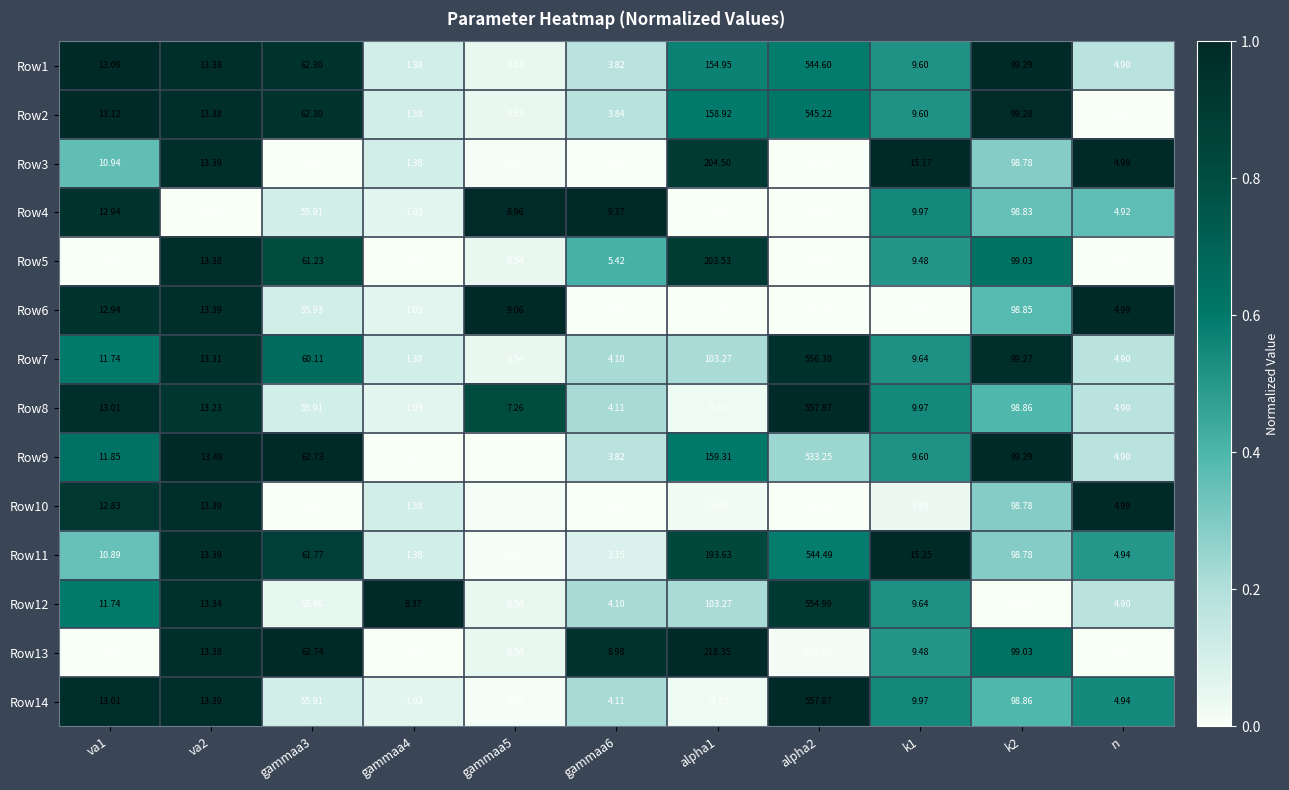

Reading right to left, extract all data points from this chart.

Row1: n=4.9	k2=99.3	k1=9.6	alpha2=544.6	alpha1=154.9	gammaa6=3.8	gammaa5=0.5	gammaa4=1.4	gammaa3=62.3	va2=13.4	va1=13.1
Row2: n=4.9	k2=99.3	k1=9.6	alpha2=545.2	alpha1=158.9	gammaa6=3.8	gammaa5=0.5	gammaa4=1.4	gammaa3=62.3	va2=13.4	va1=13.1
Row3: n=5.0	k2=98.8	k1=15.2	alpha2=525.4	alpha1=204.5	gammaa6=2.6	gammaa5=0.2	gammaa4=1.4	gammaa3=55.1	va2=13.4	va1=10.9
Row4: n=4.9	k2=98.8	k1=10.0	alpha2=525.4	alpha1=71.6	gammaa6=9.4	gammaa5=9.0	gammaa4=1.0	gammaa3=55.9	va2=9.8	va1=12.9
Row5: n=4.9	k2=99.0	k1=9.5	alpha2=525.4	alpha1=203.5	gammaa6=5.4	gammaa5=0.5	gammaa4=0.6	gammaa3=61.2	va2=13.4	va1=9.7
Row6: n=5.0	k2=98.8	k1=3.6	alpha2=525.4	alpha1=71.6	gammaa6=2.6	gammaa5=9.1	gammaa4=1.0	gammaa3=55.9	va2=13.4	va1=12.9
Row7: n=4.9	k2=99.3	k1=9.6	alpha2=556.3	alpha1=103.3	gammaa6=4.1	gammaa5=0.5	gammaa4=1.4	gammaa3=60.1	va2=13.3	va1=11.7
Row8: n=4.9	k2=98.9	k1=10.0	alpha2=557.9	alpha1=75.0	gammaa6=4.1	gammaa5=7.3	gammaa4=1.0	gammaa3=55.9	va2=13.2	va1=13.0
Row9: n=4.9	k2=99.3	k1=9.6	alpha2=533.2	alpha1=159.3	gammaa6=3.8	gammaa5=0.1	gammaa4=0.6	gammaa3=62.7	va2=13.5	va1=11.8
Row10: n=5.0	k2=98.8	k1=4.0	alpha2=525.4	alpha1=75.0	gammaa6=2.6	gammaa5=0.2	gammaa4=1.4	gammaa3=55.1	va2=13.4	va1=12.8
Row11: n=4.9	k2=98.8	k1=15.2	alpha2=544.5	alpha1=193.6	gammaa6=3.1	gammaa5=0.2	gammaa4=1.4	gammaa3=61.8	va2=13.4	va1=10.9
Row12: n=4.9	k2=98.6	k1=9.6	alpha2=555.0	alpha1=103.3	gammaa6=4.1	gammaa5=0.5	gammaa4=8.4	gammaa3=55.5	va2=13.3	va1=11.7
Row13: n=4.9	k2=99.0	k1=9.5	alpha2=525.6	alpha1=218.3	gammaa6=9.0	gammaa5=0.5	gammaa4=0.6	gammaa3=62.7	va2=13.4	va1=9.7
Row14: n=4.9	k2=98.9	k1=10.0	alpha2=557.9	alpha1=75.0	gammaa6=4.1	gammaa5=0.2	gammaa4=1.0	gammaa3=55.9	va2=13.4	va1=13.0